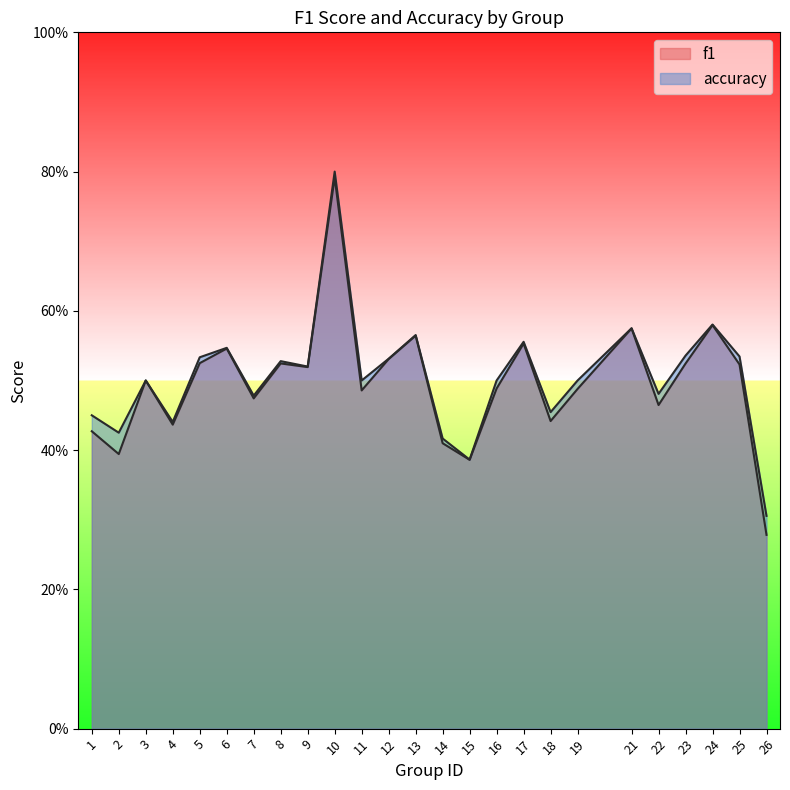

What is the difference between the maximum and second lowest values in the f1 series?

0.4